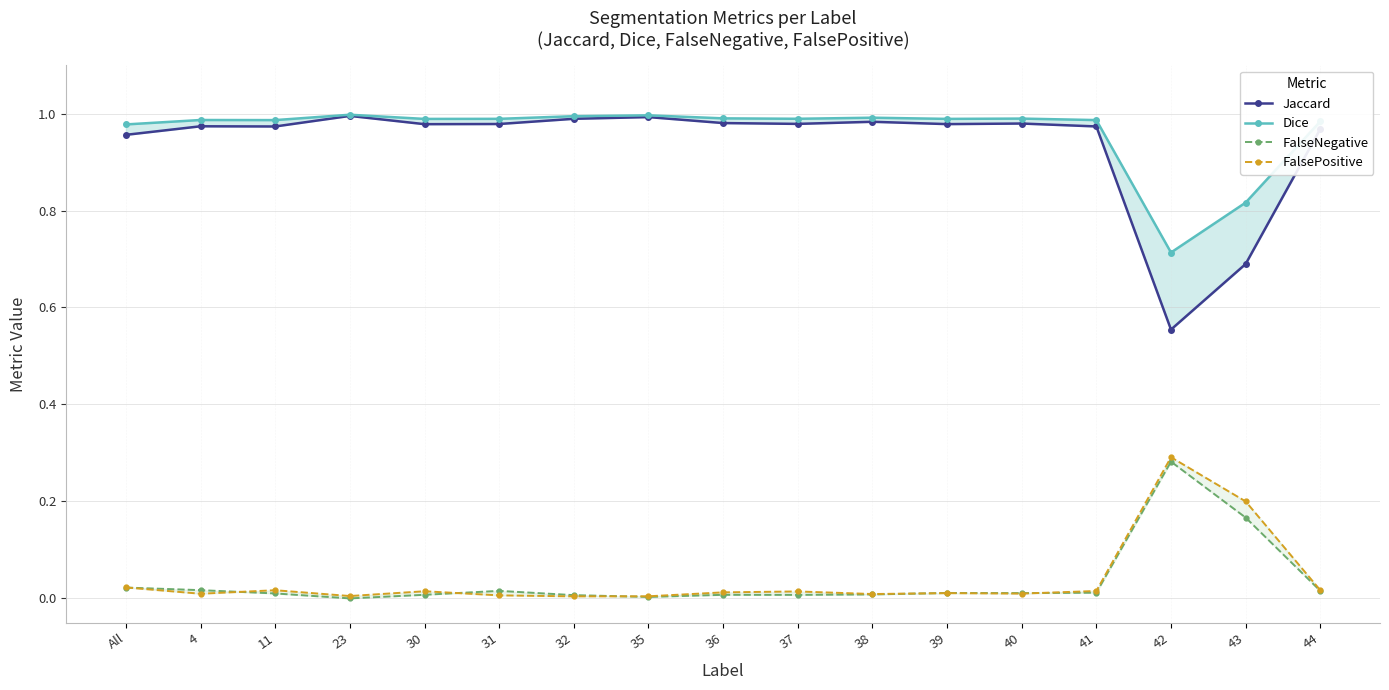

The FalsePositive series shows 0.2 at 43. True or false?

True